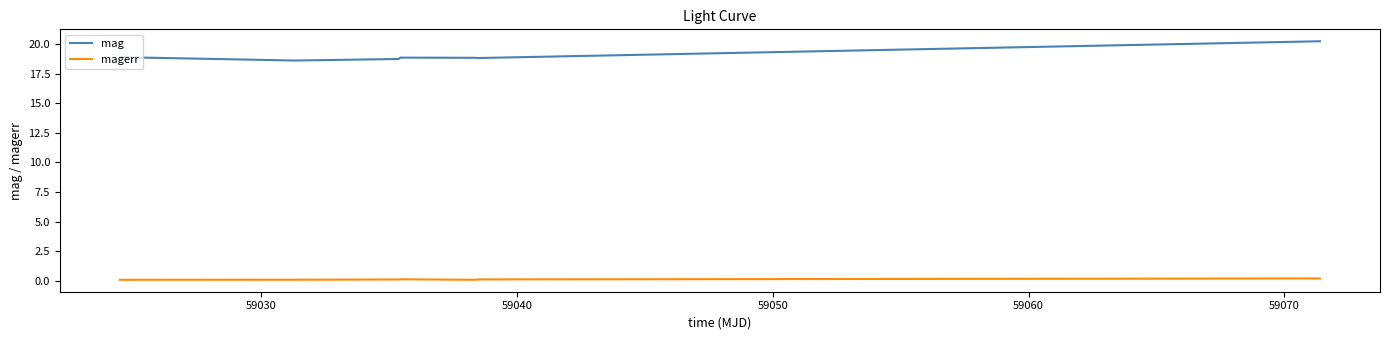

What is the difference between the maximum and minimum values in the magerr series?

0.1